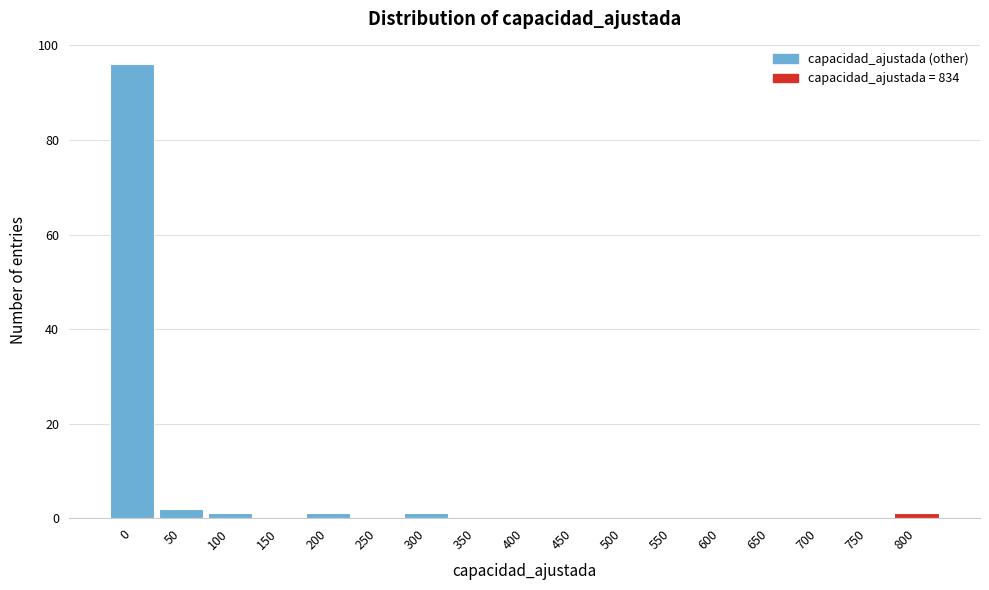

Reading left to right, list all the values displayed in this chart.

0=96	50=2	100=1	150=0	200=1	250=0	300=1	350=0	400=0	450=0	500=0	550=0	600=0	650=0	700=0	750=0	800=1